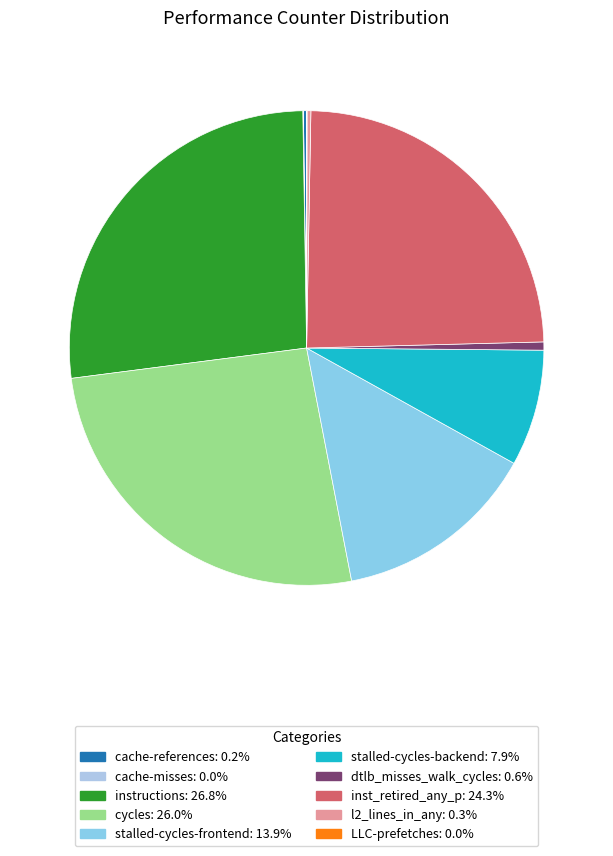

Rank the categories by value from highest to lowest.

instructions, cycles, inst_retired_any_p, stalled-cycles-frontend, stalled-cycles-backend, dtlb_misses_walk_cycles, l2_lines_in_any, cache-references, cache-misses, LLC-prefetches